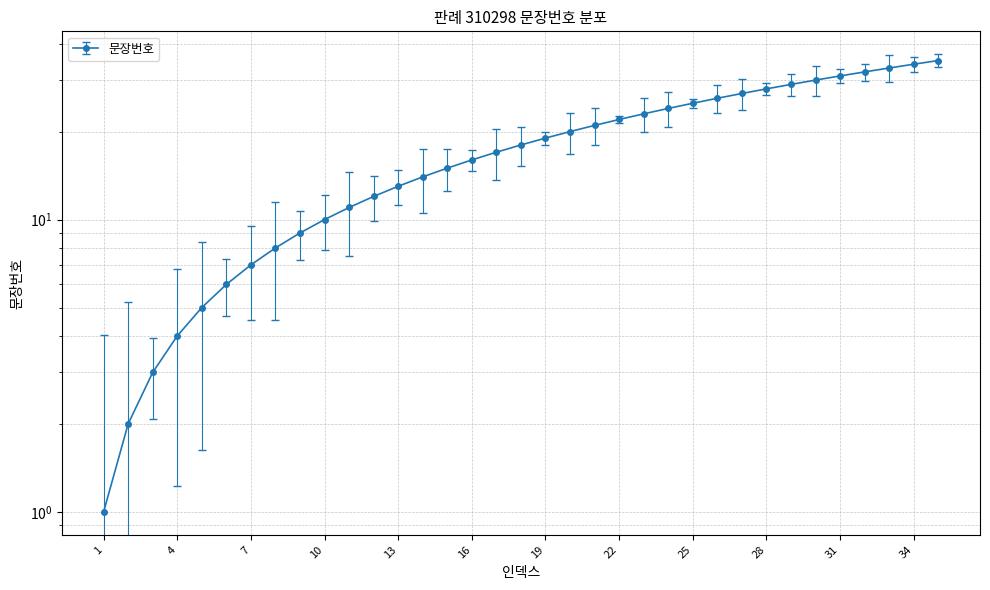

Is this an area chart (filled region under the line)?

No